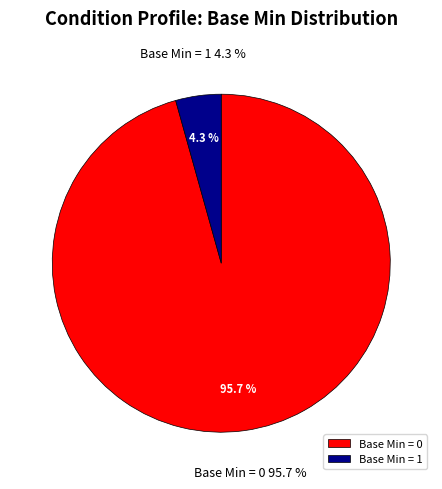

True or false: Condition.identifier accounts for 0% of the total.

True